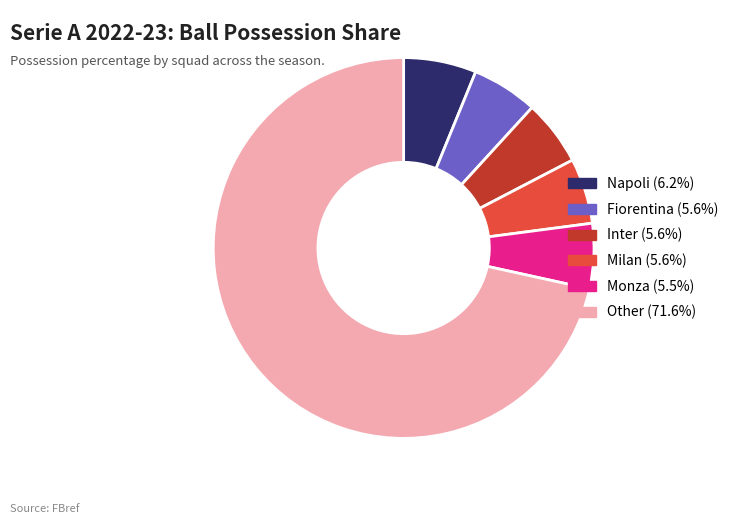

Is there a majority slice in this chart?

Yes